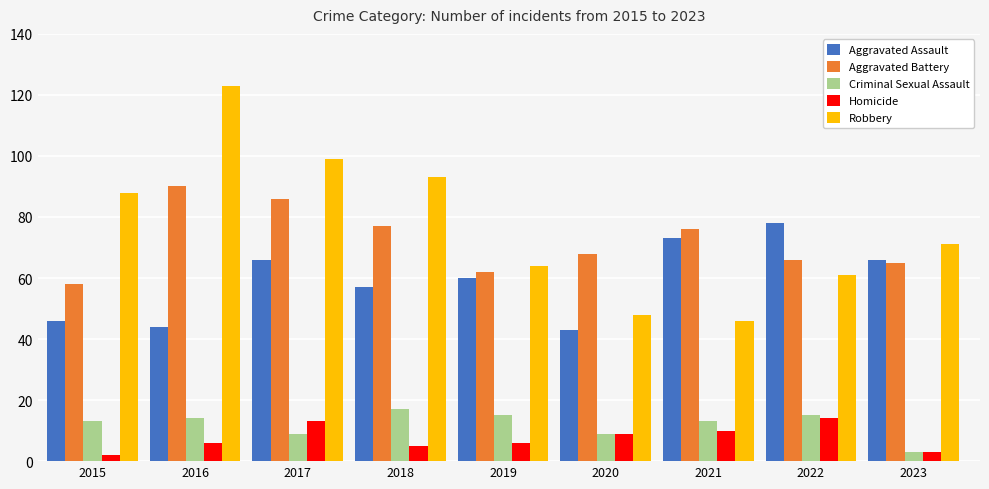

Which category has the highest value across all series?

2016